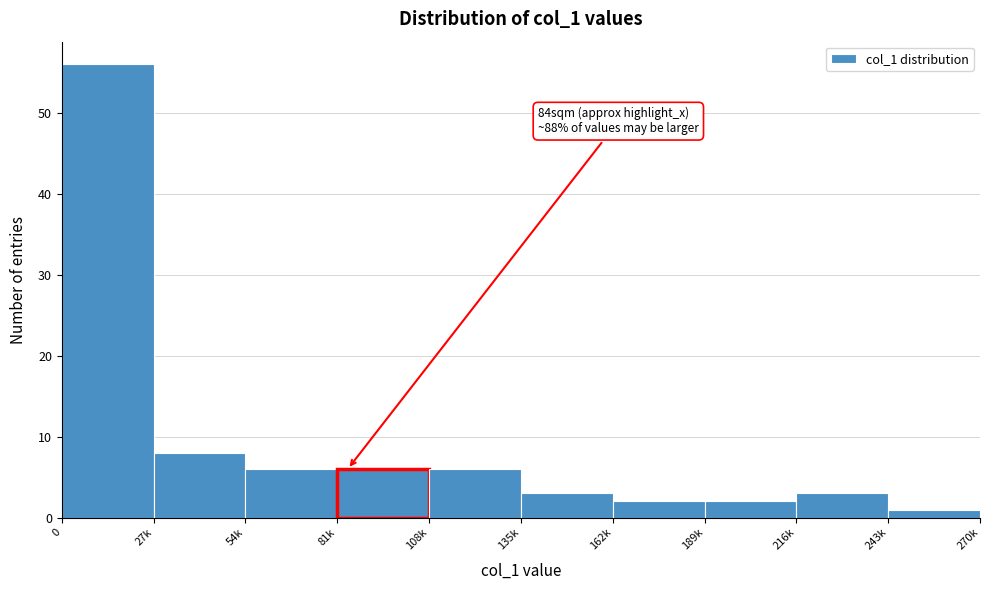

Reading right to left, extract all data points from this chart.

1	3	2	2	3	6	6	6	8	56